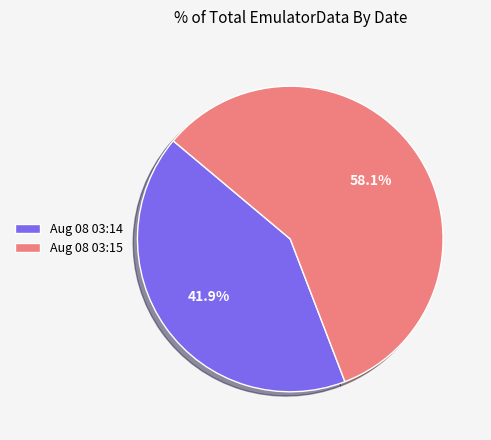

Do Aug 08 03:14 and Aug 08 03:15 together represent more than half of the pie?

Yes